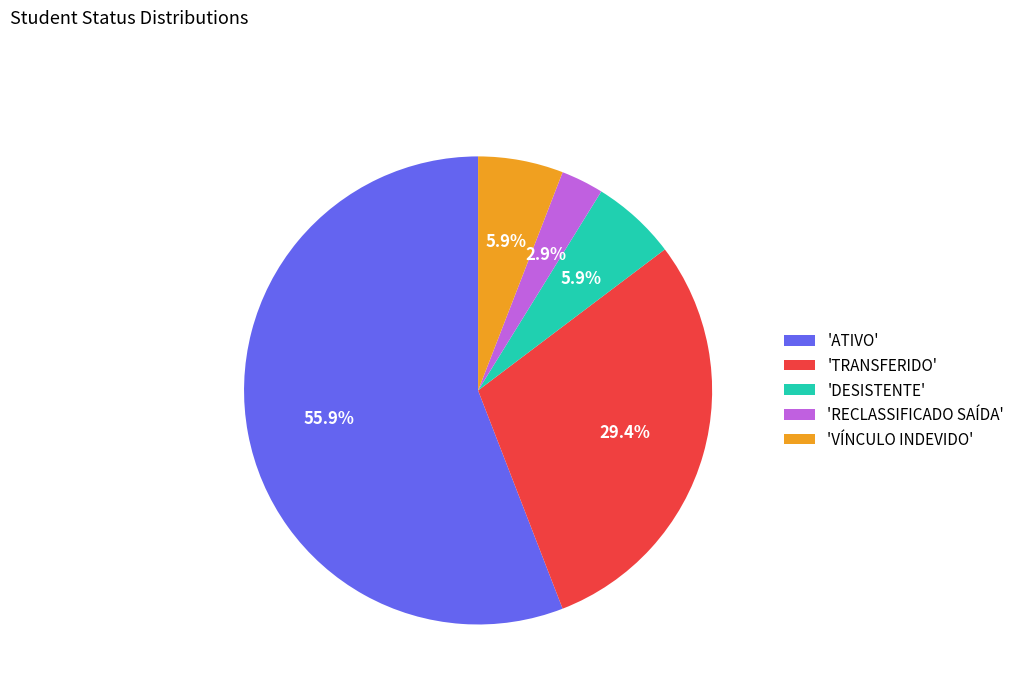

Which slice is the largest?

'ATIVO'